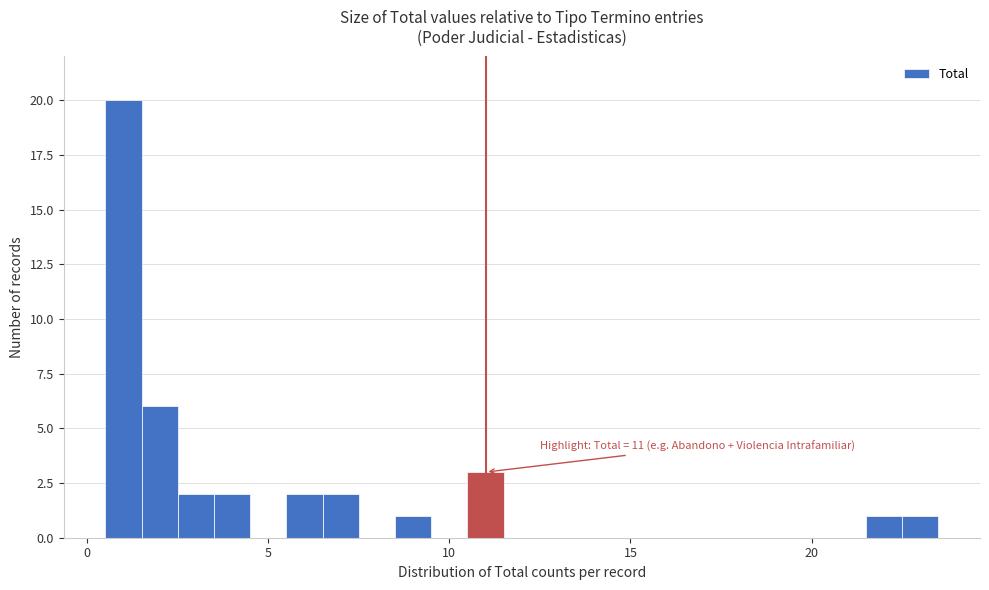

Read against the x-axis, roughly where is the centre of the tallest bar?

1.0